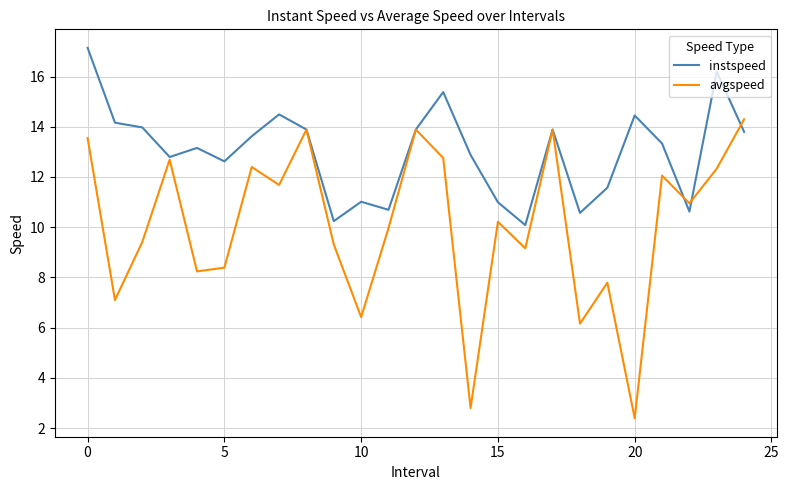

Which series has the widest spread of values?

avgspeed